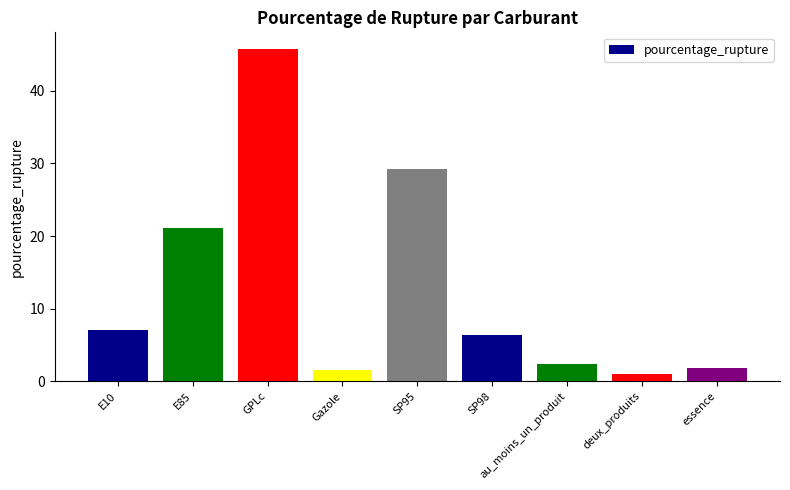

What is the average value?

12.9